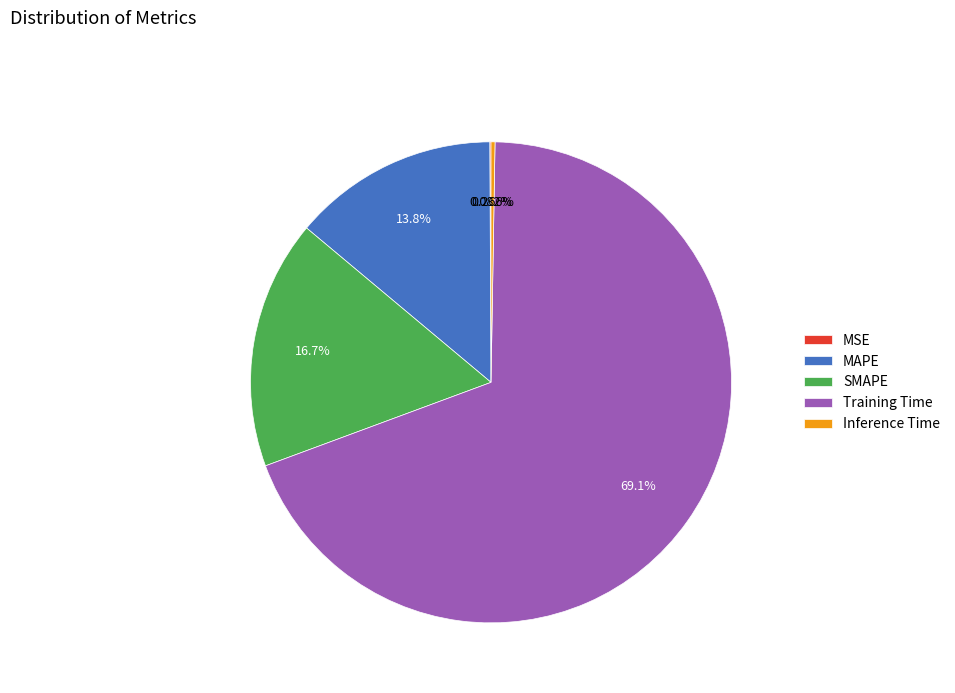

Between SMAPE and MAPE, which is larger?

SMAPE